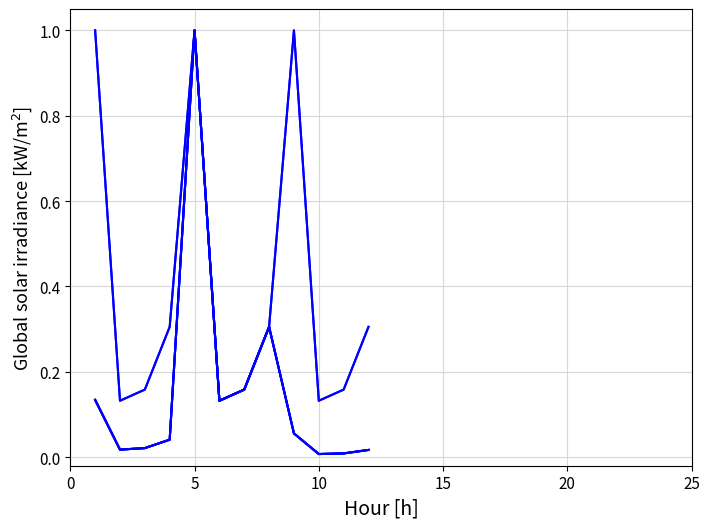

True or false: Edge total expression derived specificity has a value of 0.0 at 10.

False